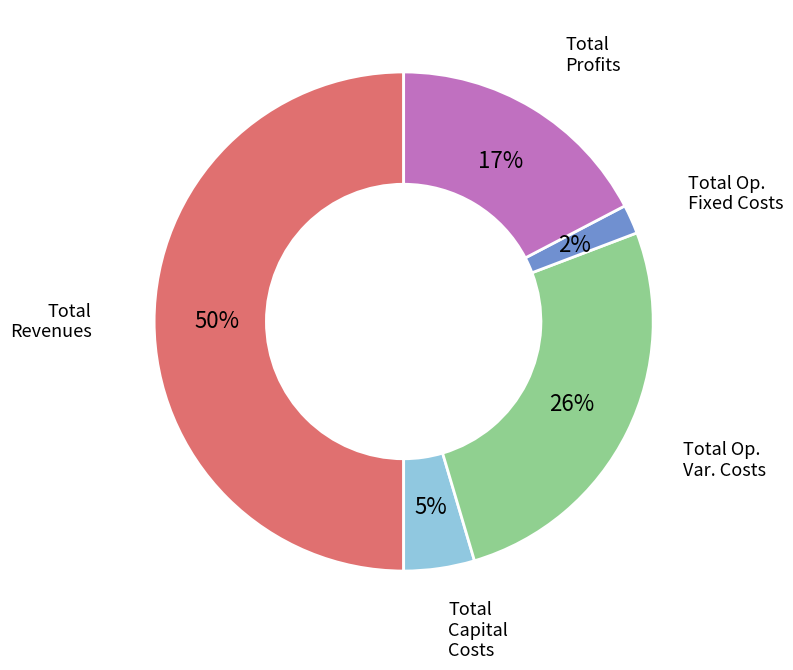

To the nearest percent, what is the average slice percentage?

20%